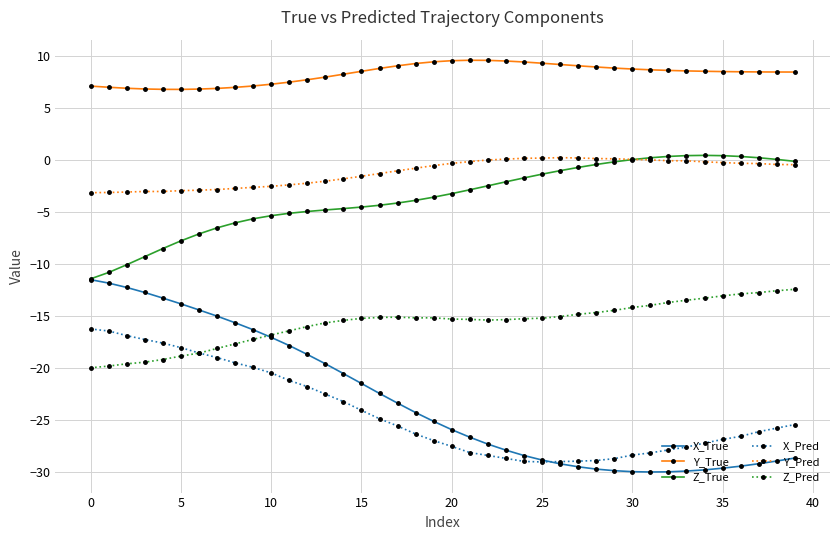

Which series has the widest spread of values?

X_True